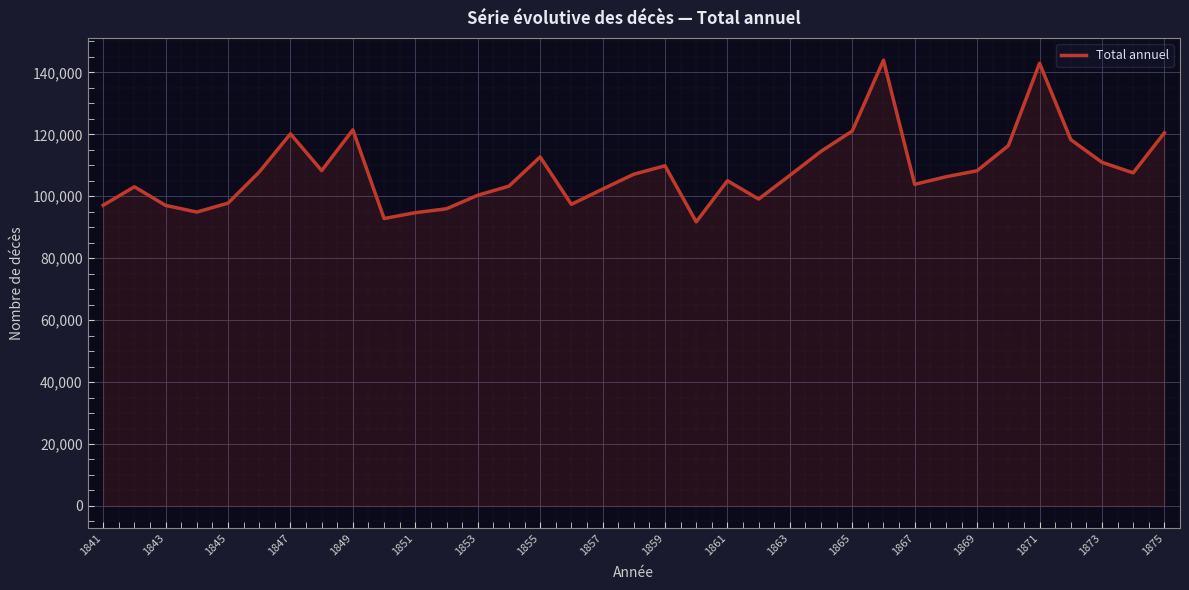

True or false: the data has more than 2 interior local peaks.

True